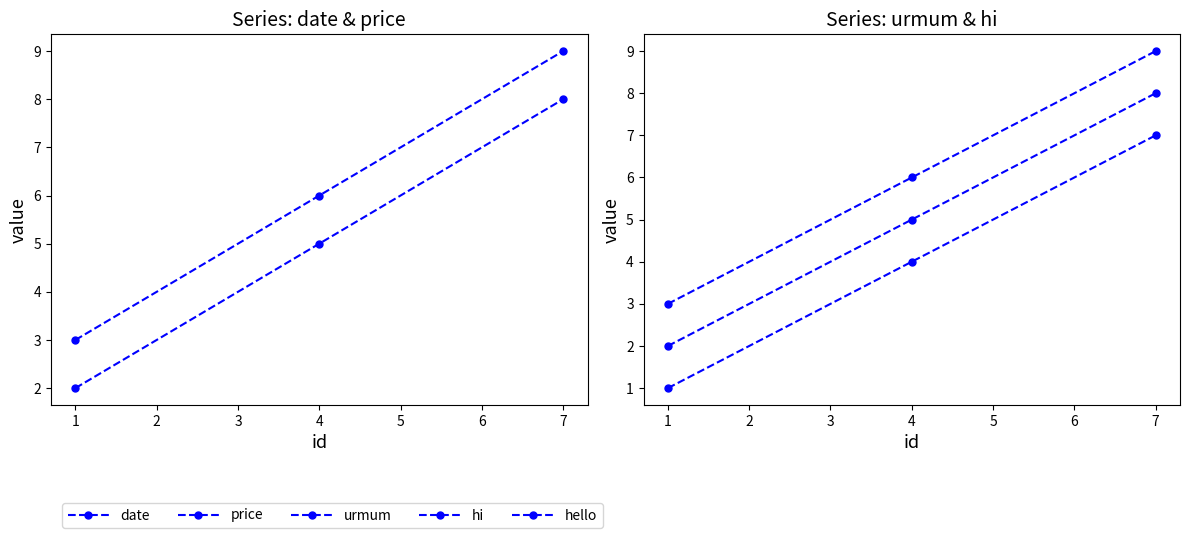

Reading left to right, list all the values displayed in this chart.

date: 2	5	8
price: 3	6	9
urmum: 1	4	7
hi: 2	5	8
hello: 3	6	9